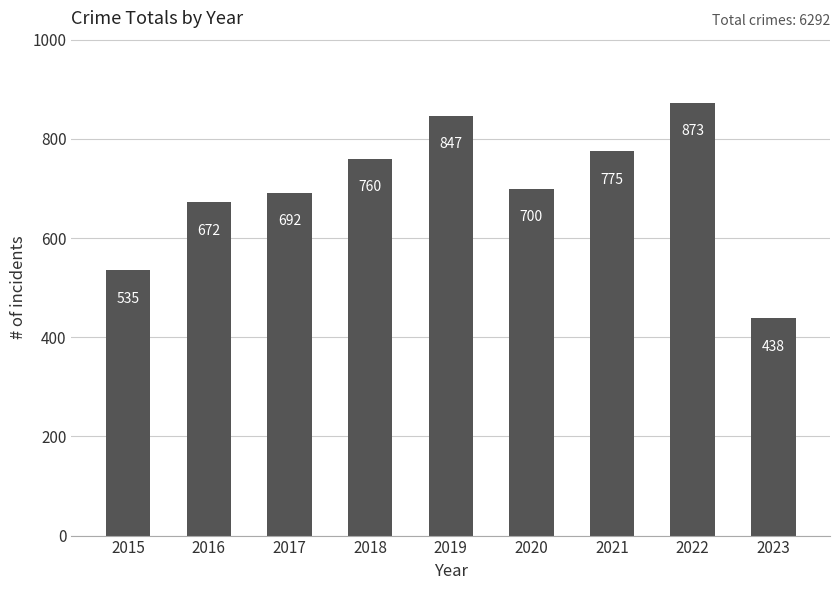

The chart shows a value of 438 at 2023. True or false?

True